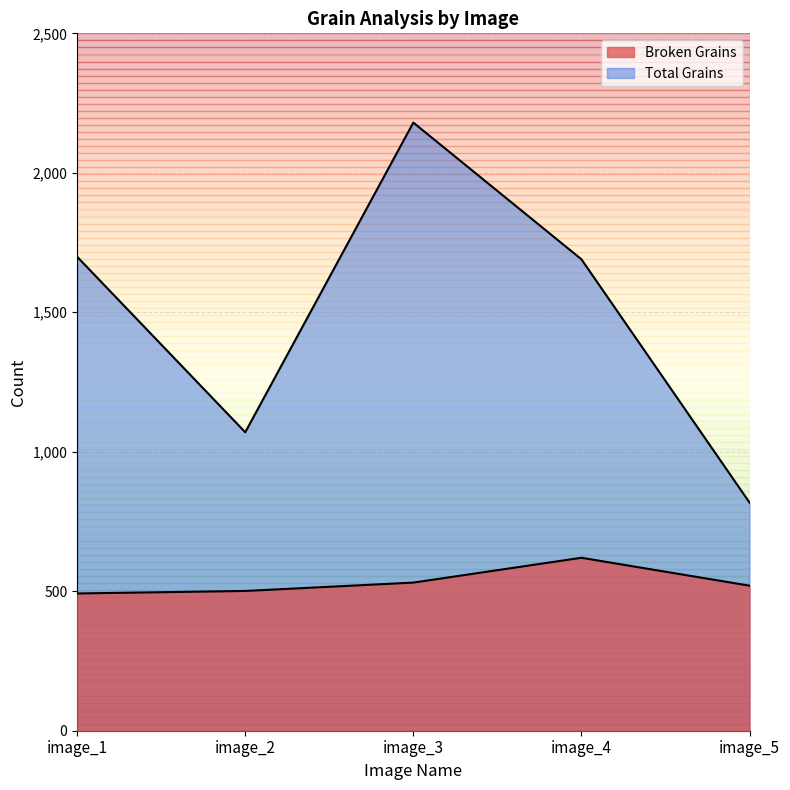

At which label is Total Grains closest to 1499?

image_4